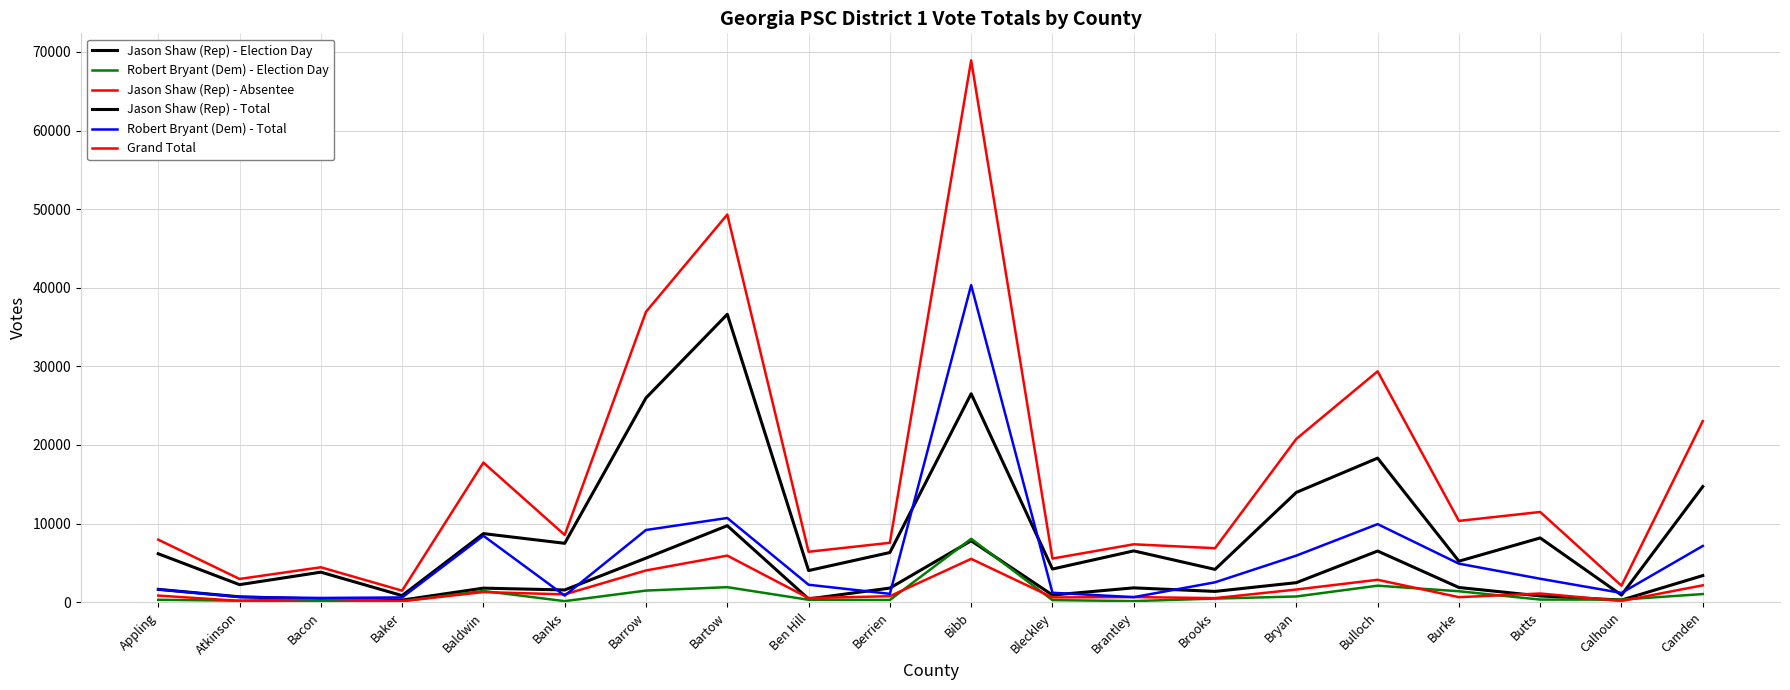

At which category is the sum across all series the highest?

Bibb